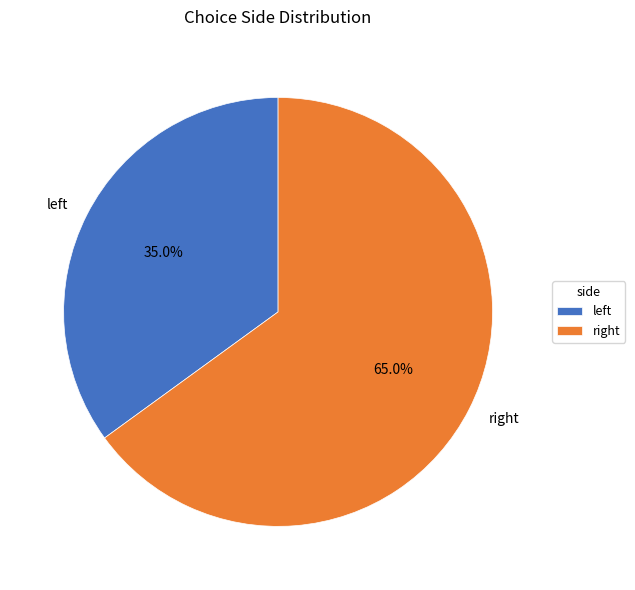

To the nearest percent, what is the difference between the largest and smallest slice percentages?

30%